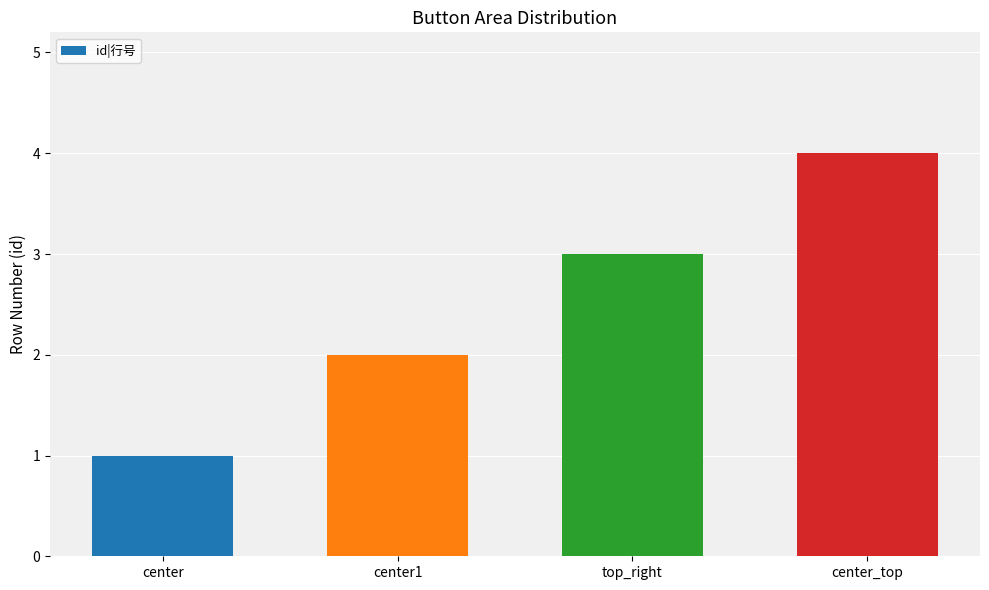

Rank the categories by value from lowest to highest.

center, center1, top_right, center_top